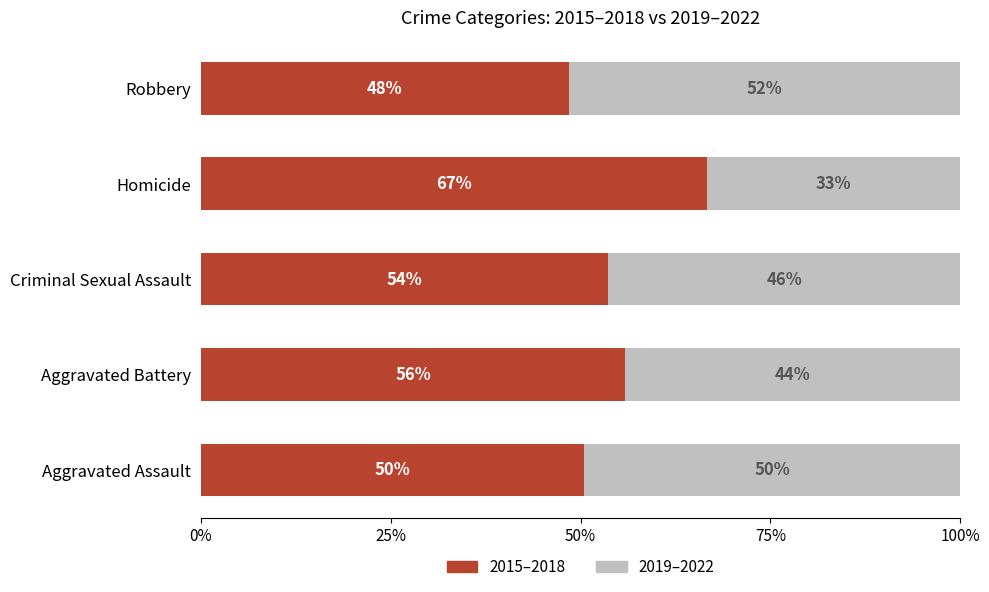

What are all the series names shown in the legend?

2015–2018, 2019–2022